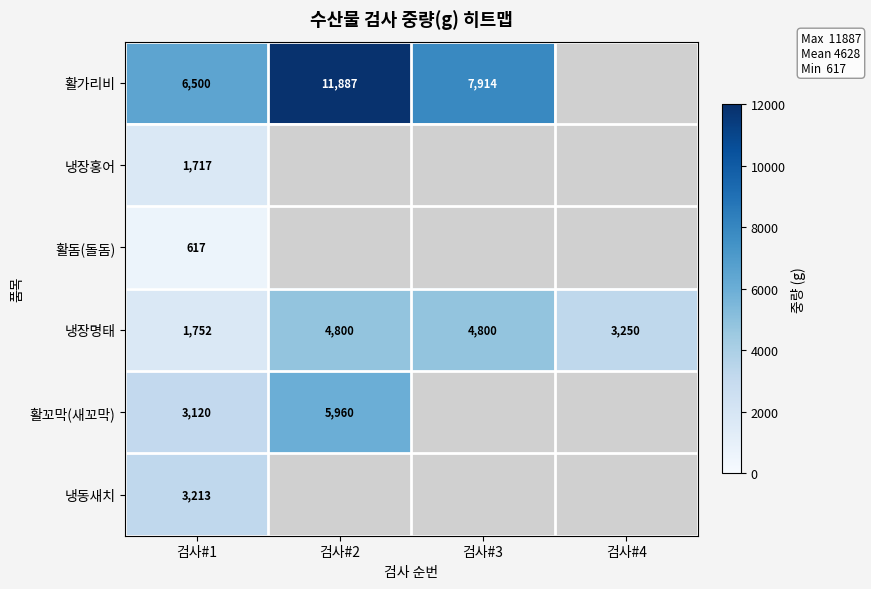

What is the total value across all series at 검사#1?

16919